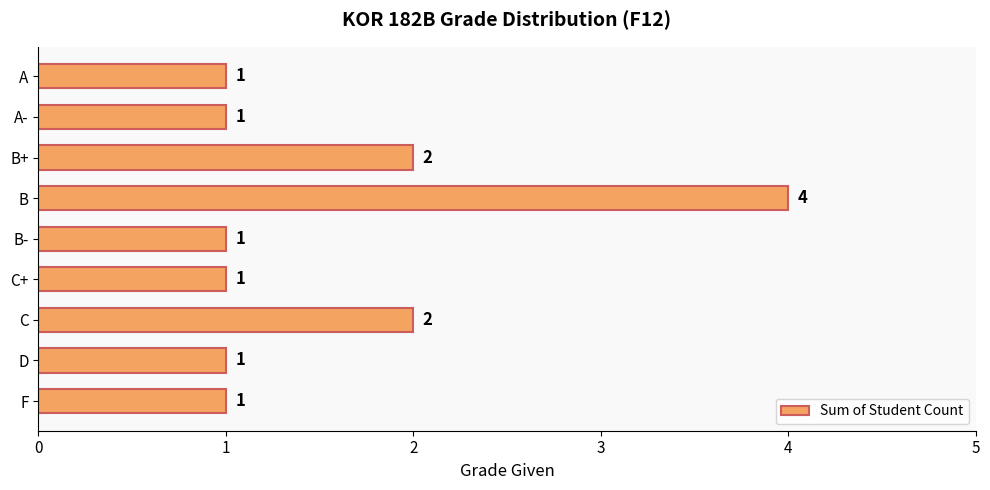

Which label corresponds to the largest value in the chart?

B